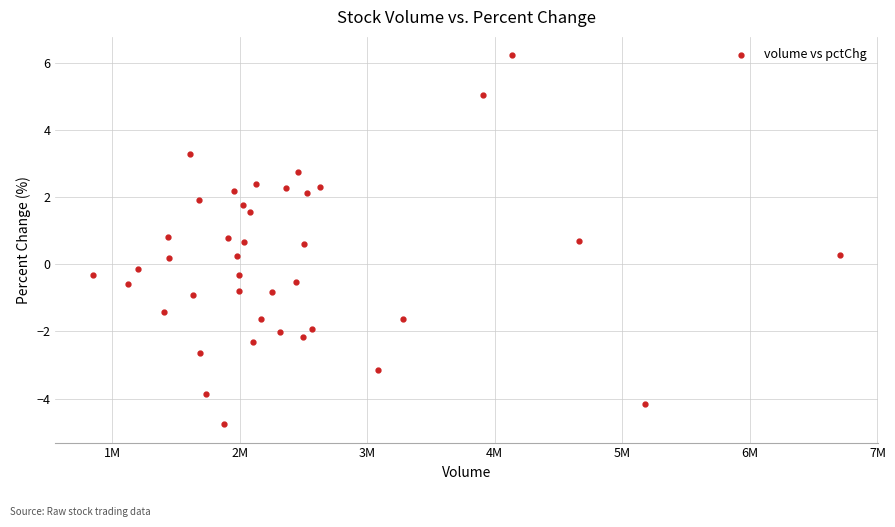

What is the range of Y values (max minus min)?

11.0